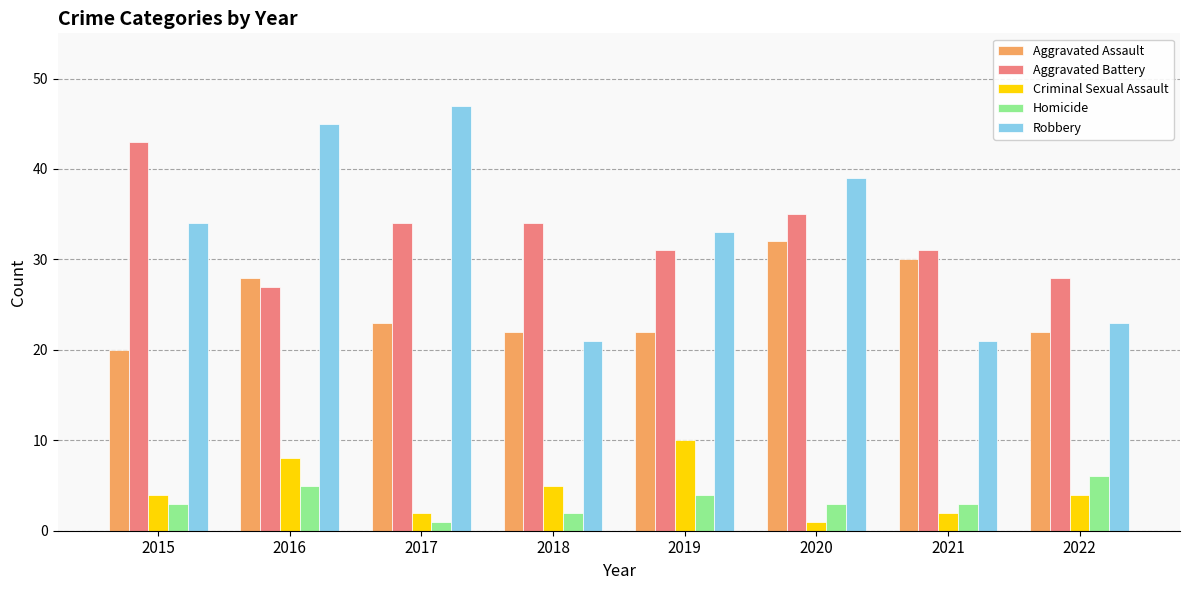

The Homicide series shows 3 at 2020. True or false?

True